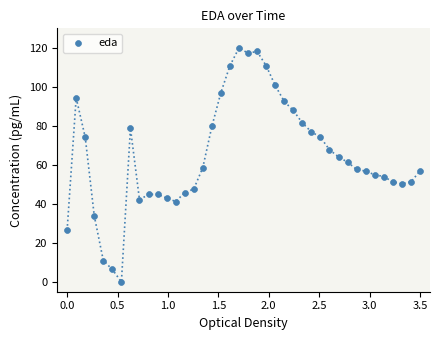

What is the range of X values (max minus min)?

3.5